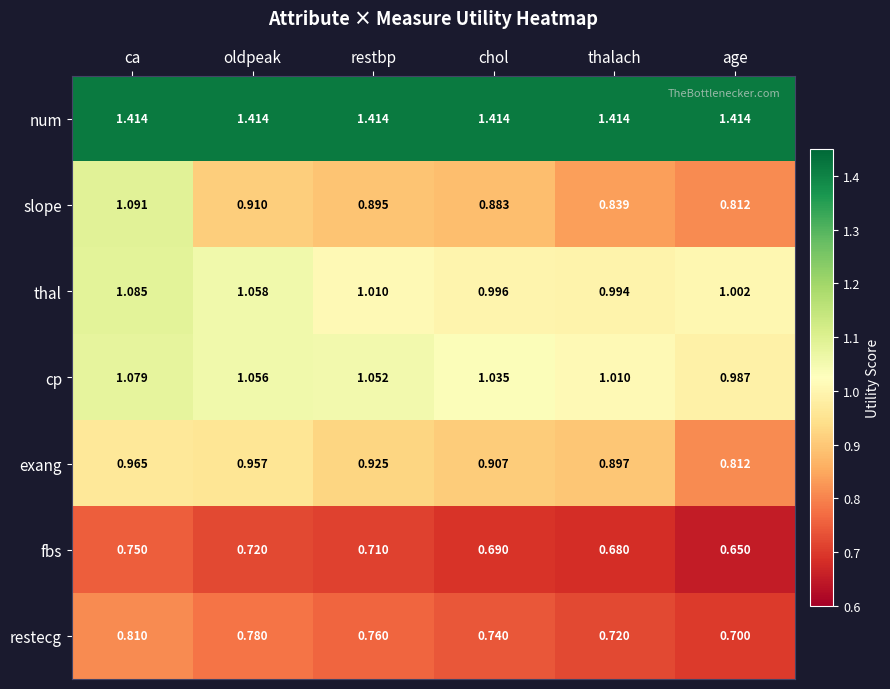

At which label is fbs closest to 0?

age